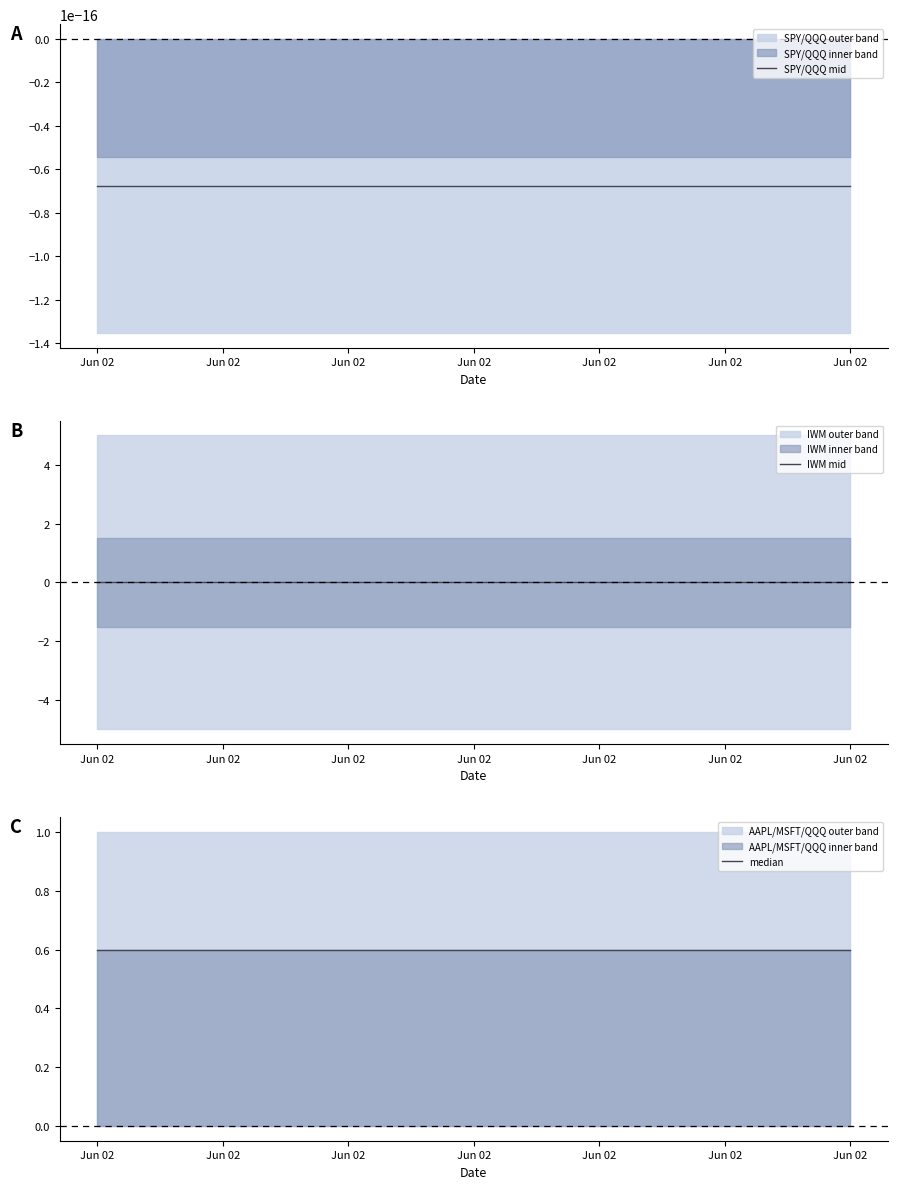

True or false: median and SPY/QQQ mid intersect in this chart.

False